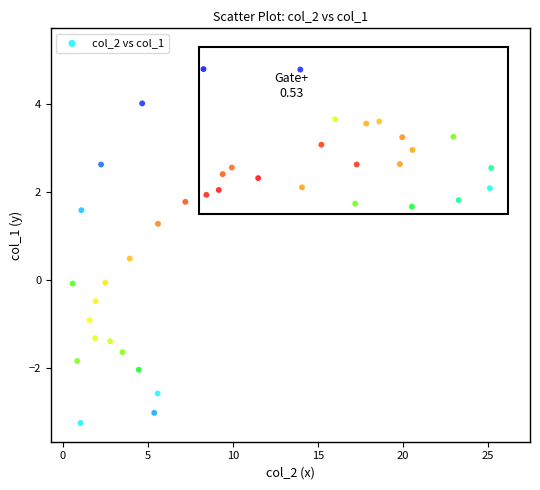

What is the range of X values (max minus min)?

24.6